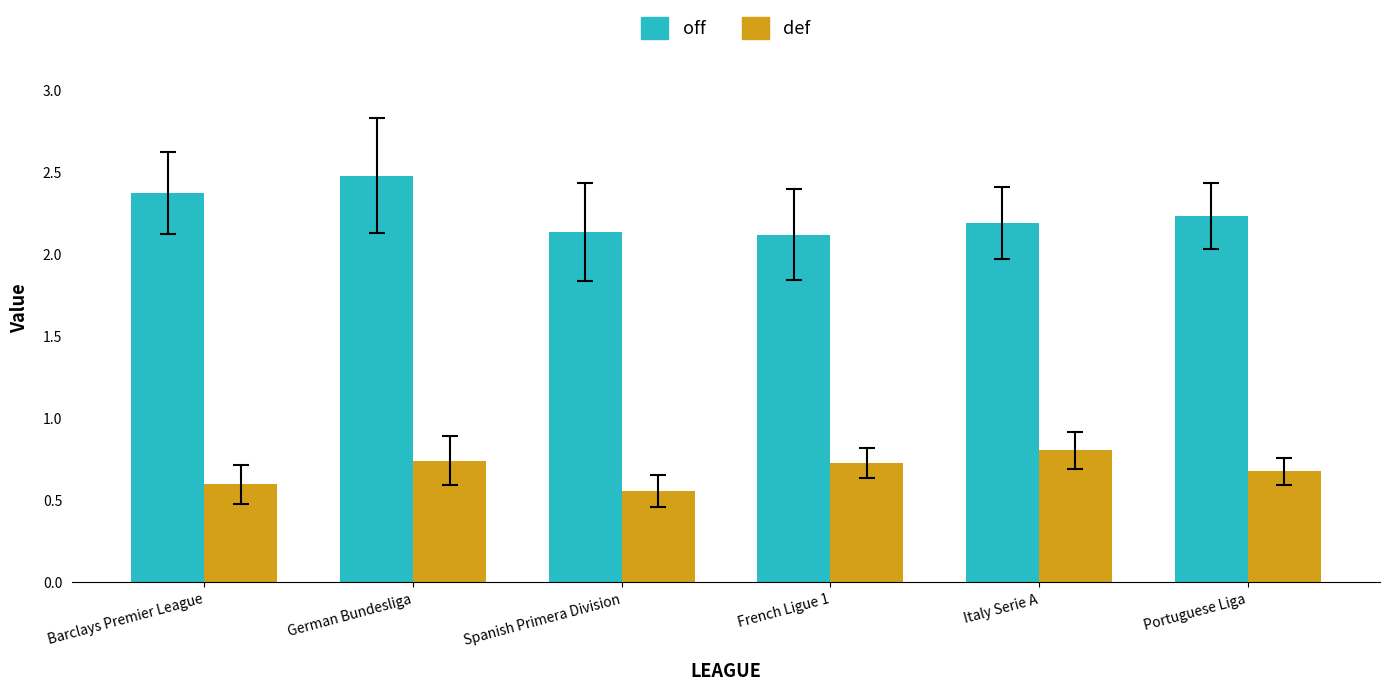

At how many categories does at least one series exceed 0?

6